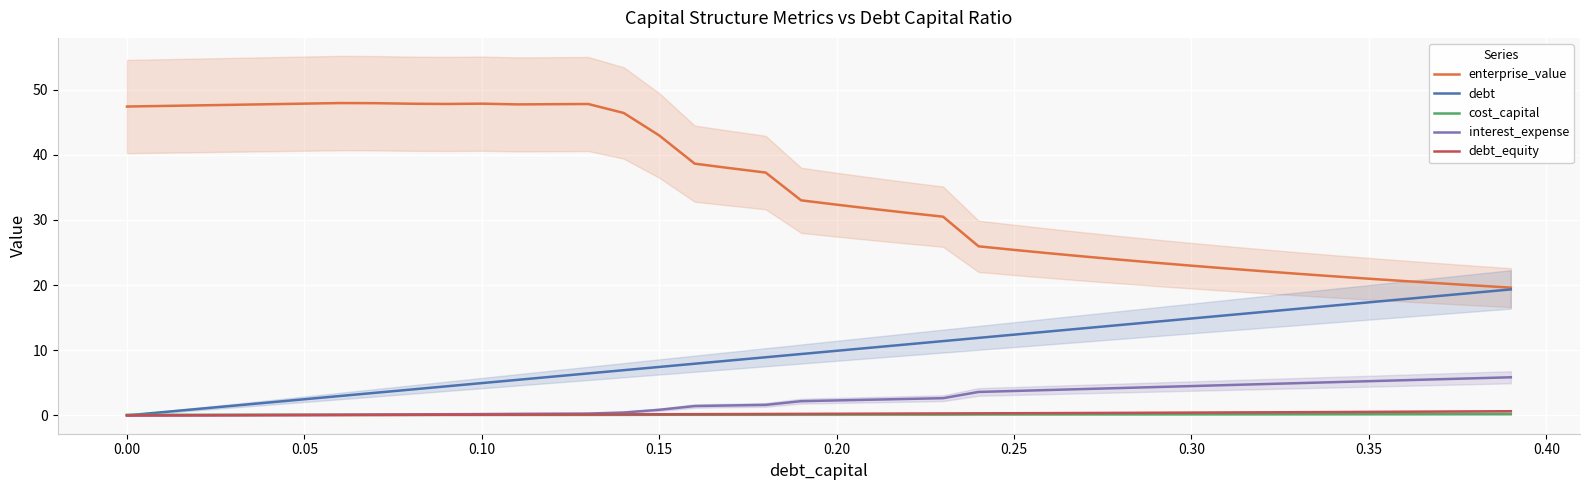

True or false: cost_capital and enterprise_value intersect in this chart.

False